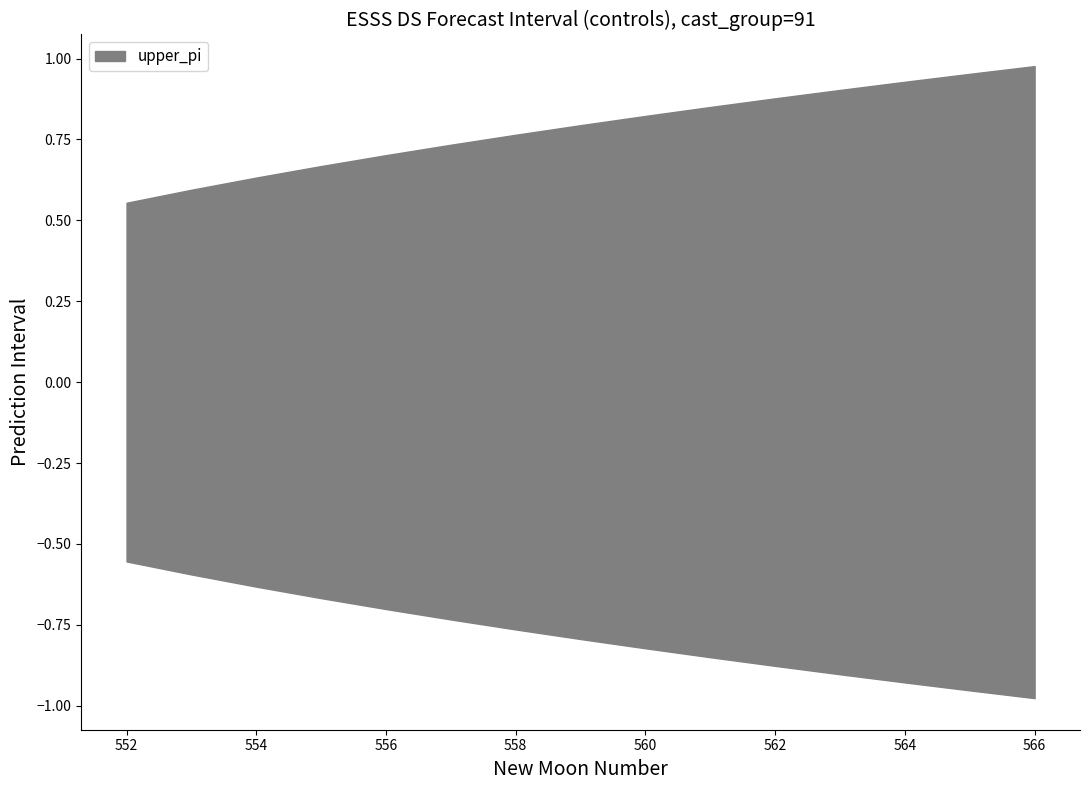

What is the approximate value of upper_pi at 555?

0.7